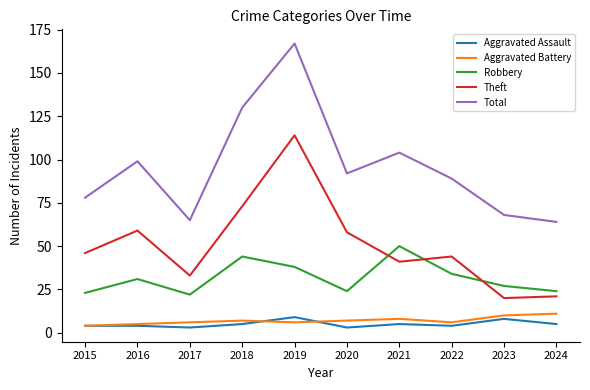

True or false: Total has a value of 45 at 2020.

False